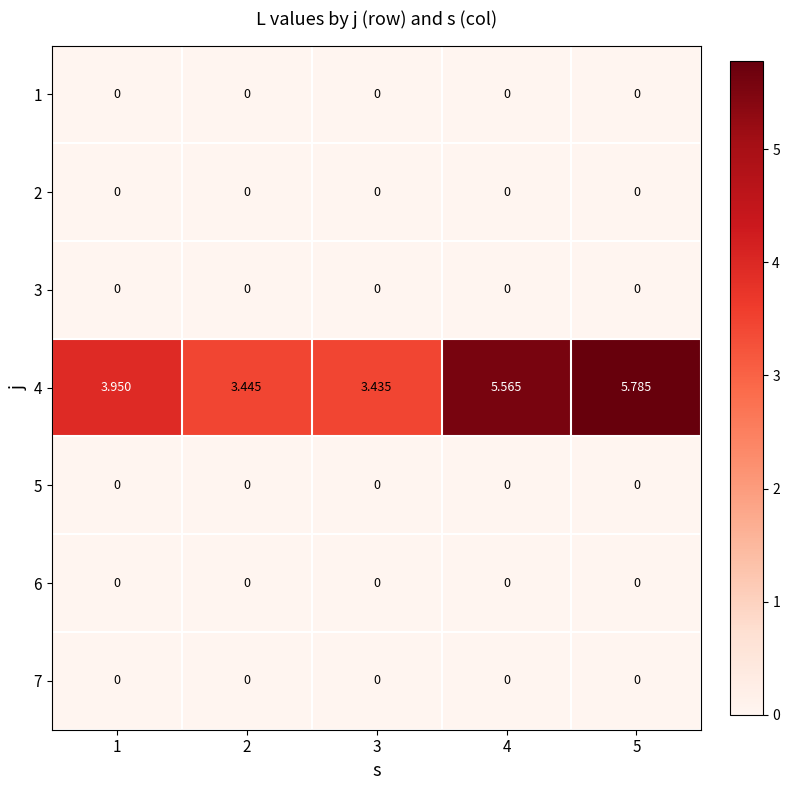

Which series has the widest spread of values?

4